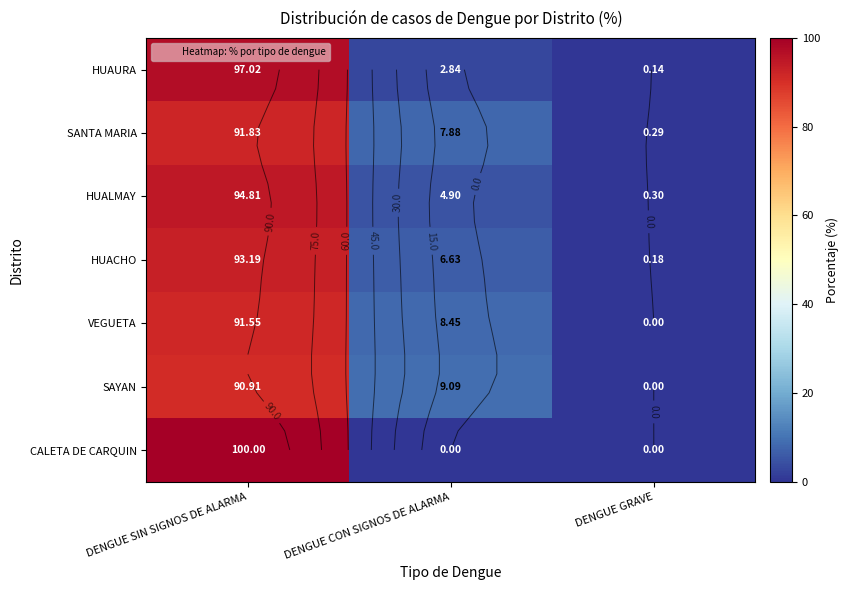

At which label is SAYAN closest to 45?

DENGUE CON SIGNOS DE ALARMA